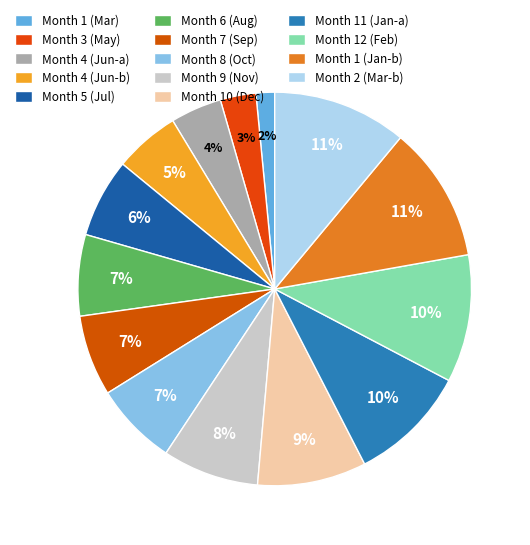

Is there any slice that represents more than half of the pie?

No